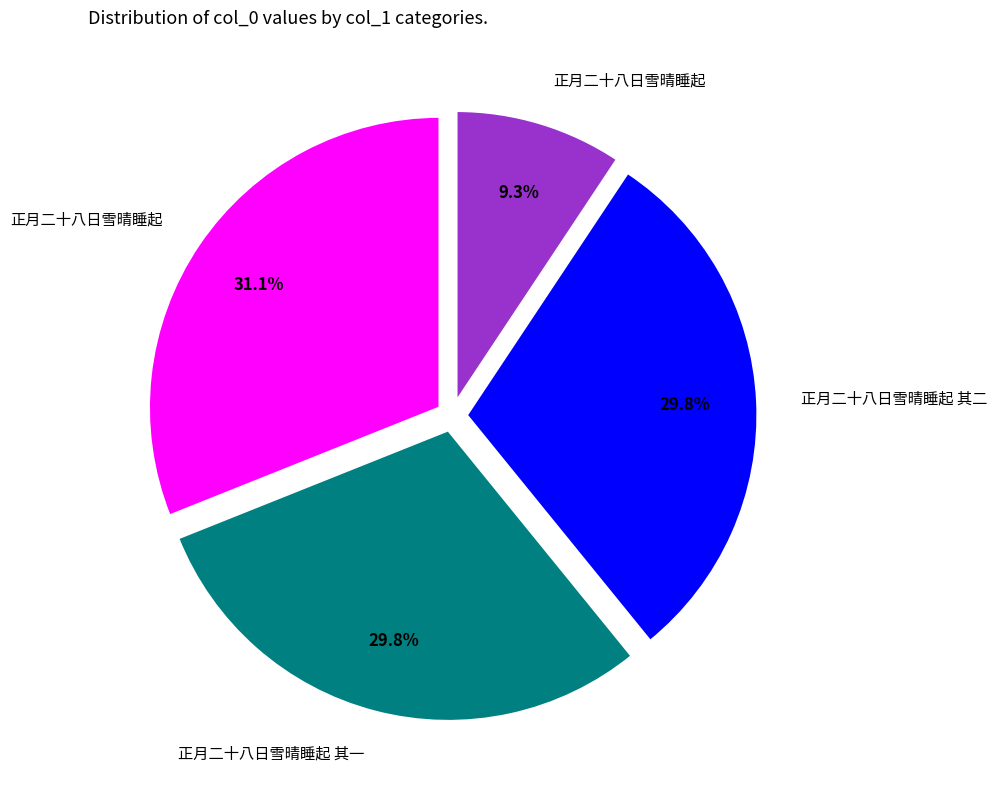

Is there any slice that represents more than half of the pie?

No